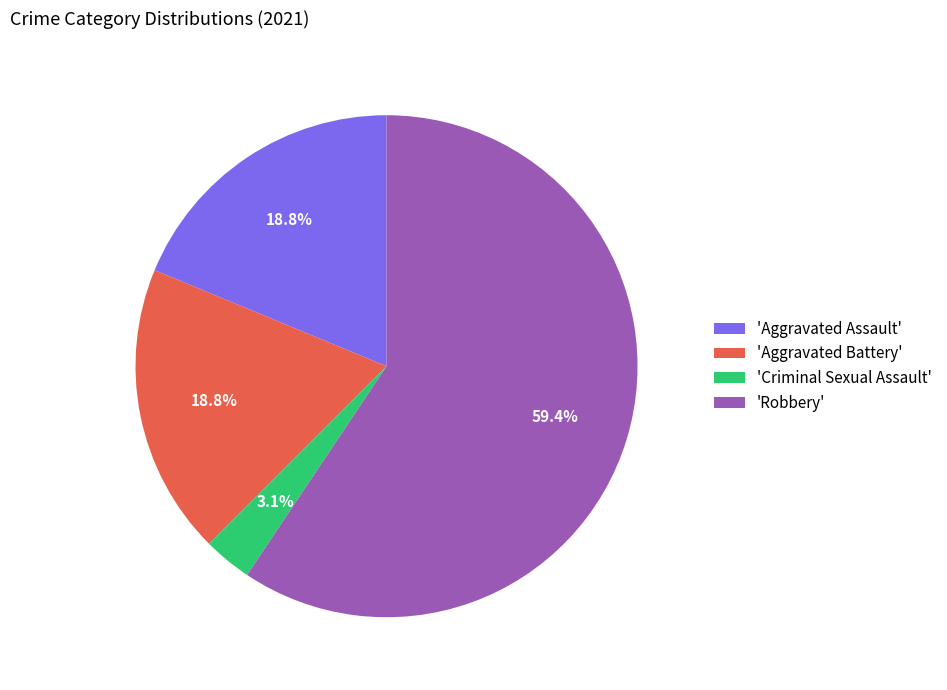

Which slice represents more than half of the pie?

'Robbery'